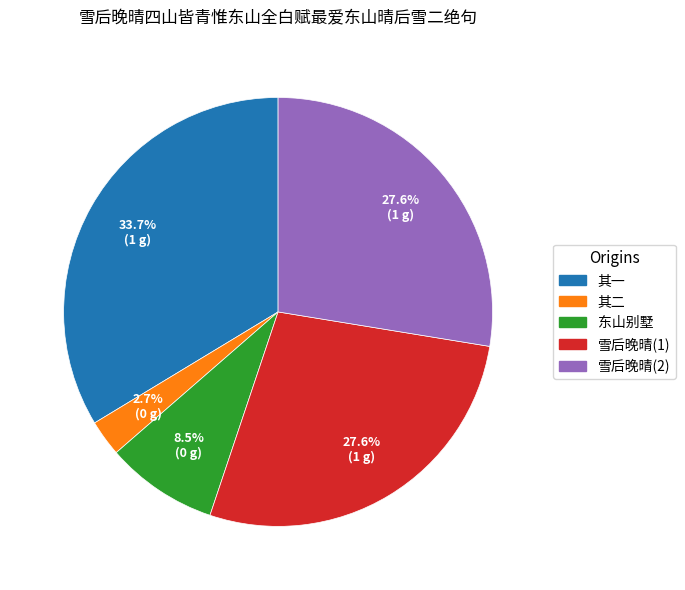

Does any single category account for the majority?

No